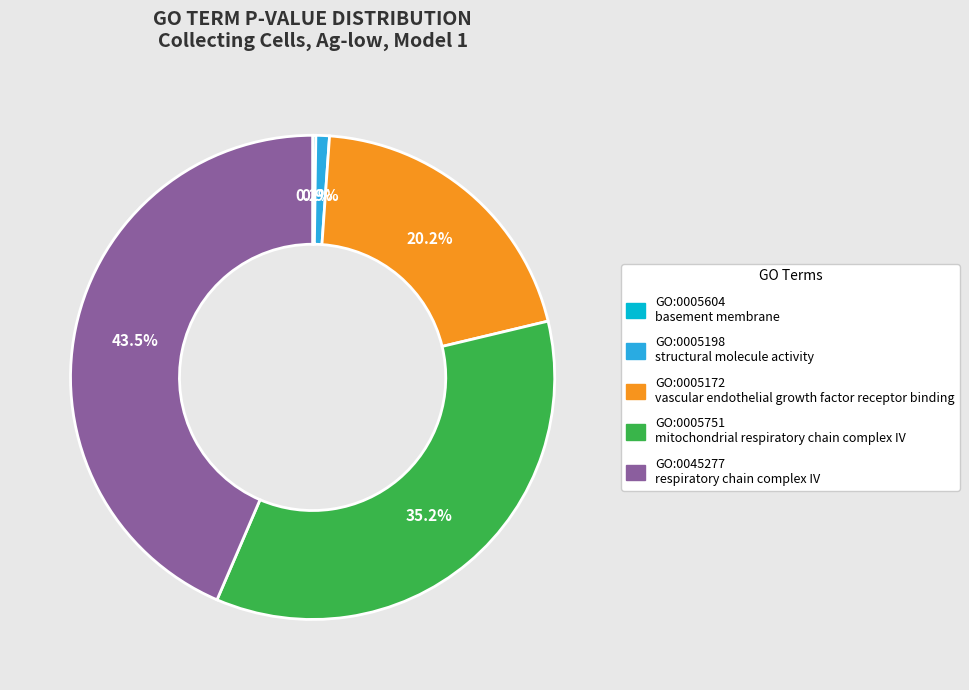

To the nearest percent, what is the difference between the largest and smallest slice percentages?

43%